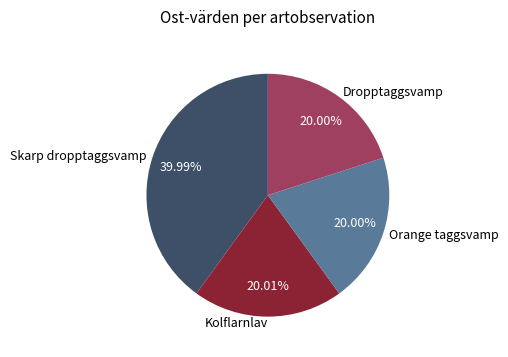

Is the sum of Skarp dropptaggsvamp and Dropptaggsvamp greater than half?

Yes